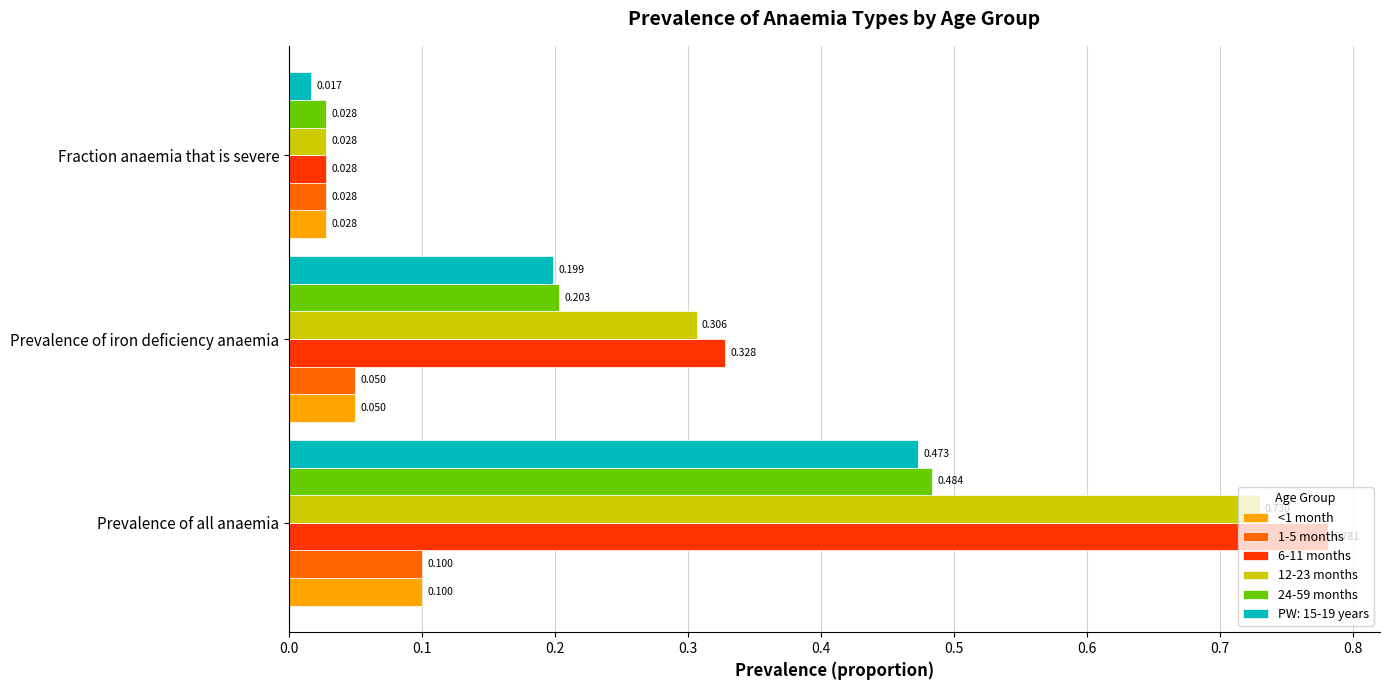

Count the number of data series in this chart.

6